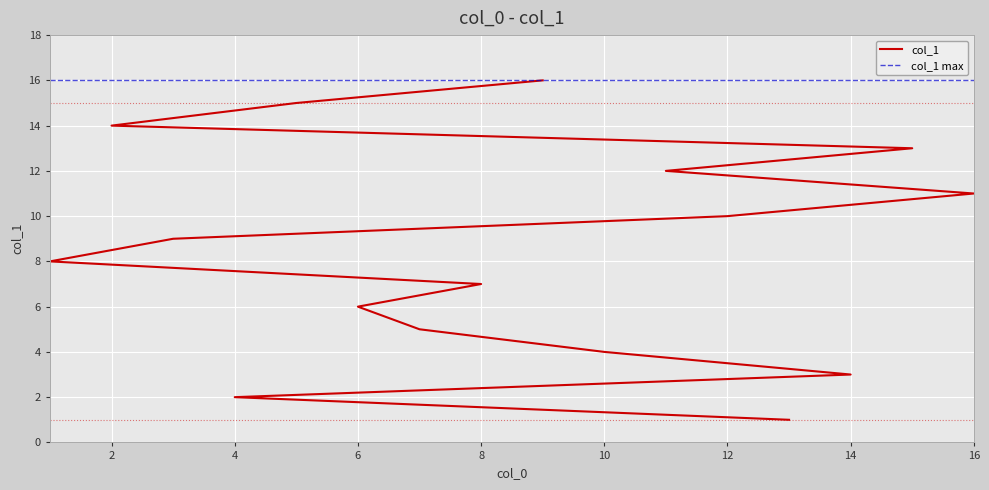

What is the sum of the values at 3 and 10?

13